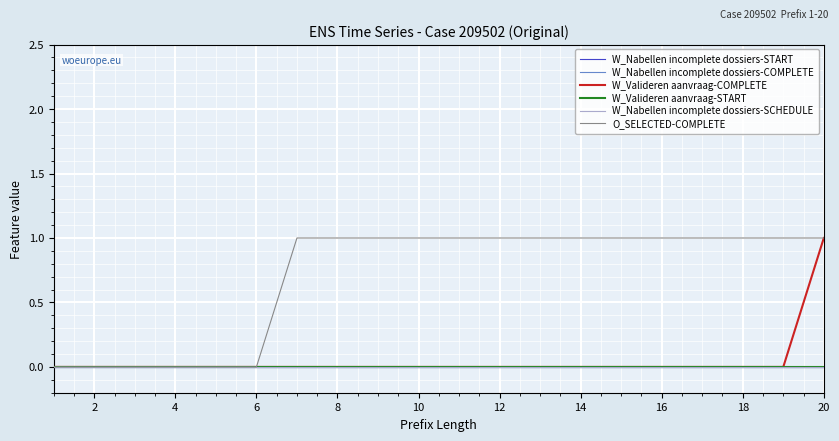

Is this an area chart (filled region under the line)?

No